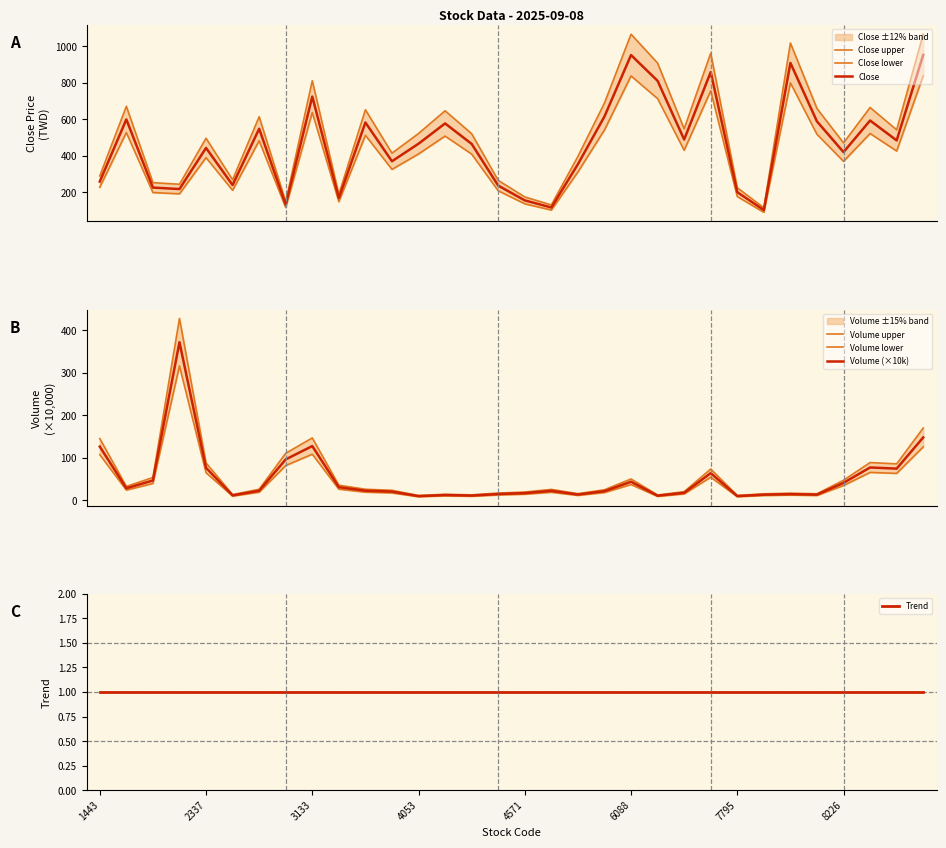

At how many categories does at least one series exceed 108?

30